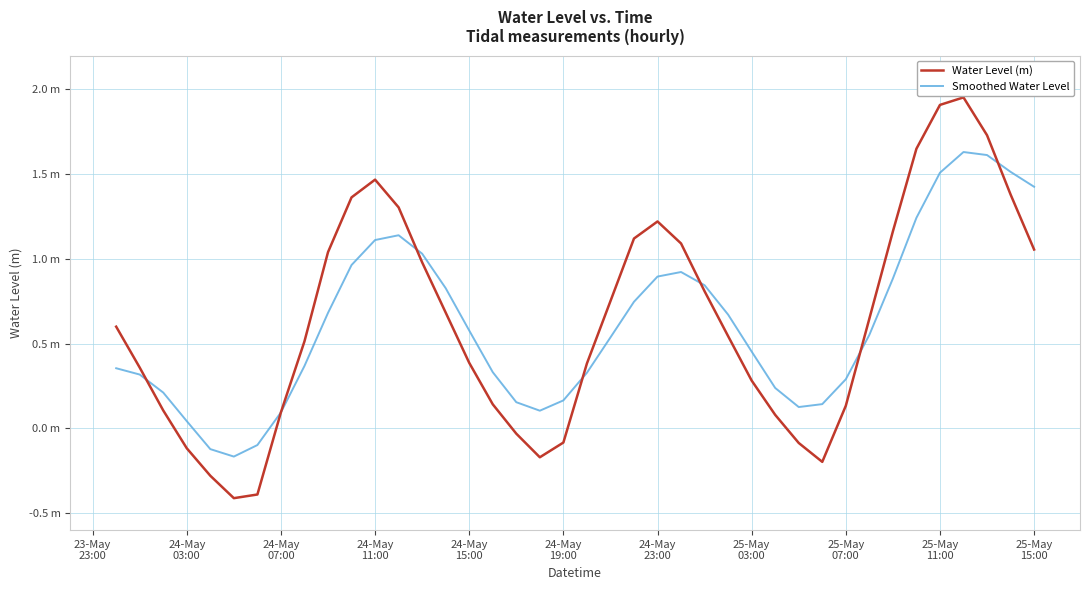

What are all the series names shown in the legend?

Water Level (m), Smoothed Water Level